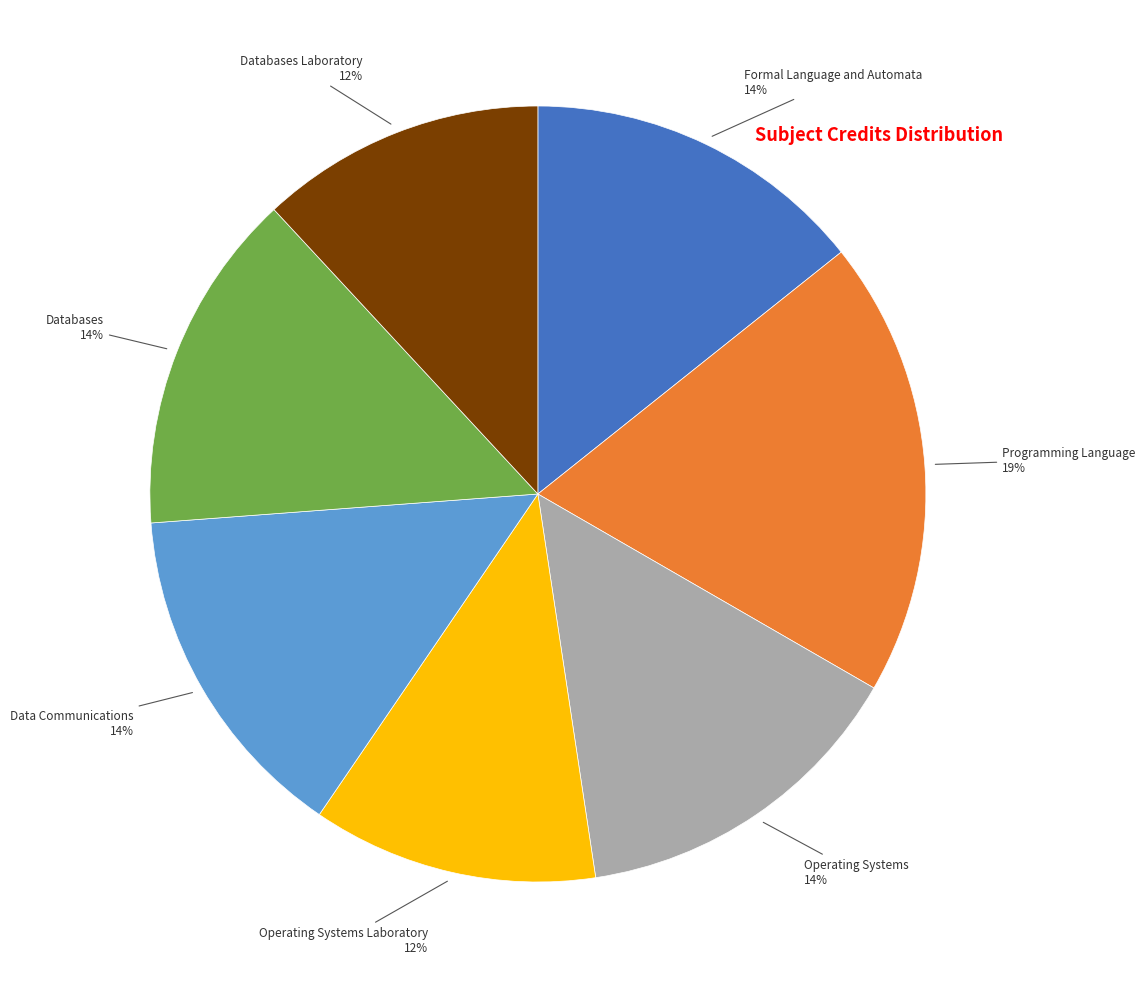

To the nearest percent, what is the average slice percentage?

14%